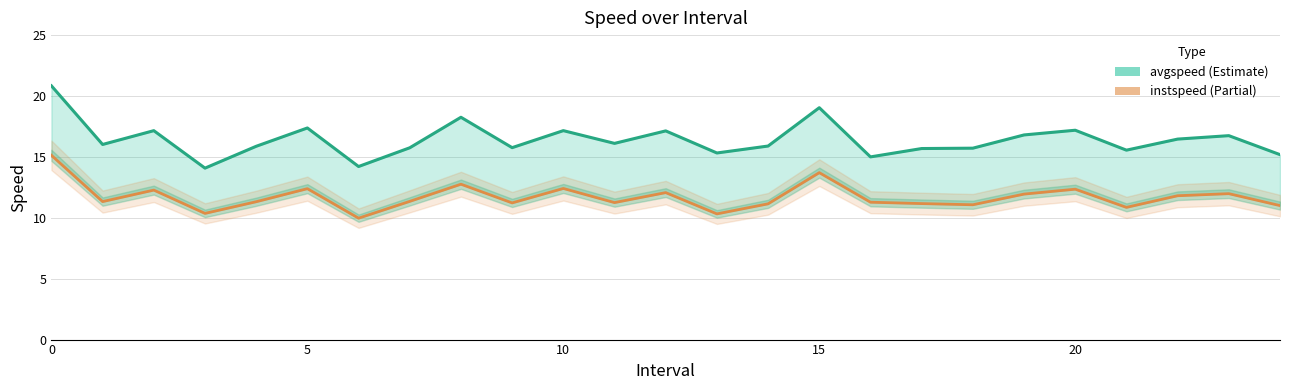

What is the difference between the second highest and second lowest values in the instspeed (Partial) series?

3.4